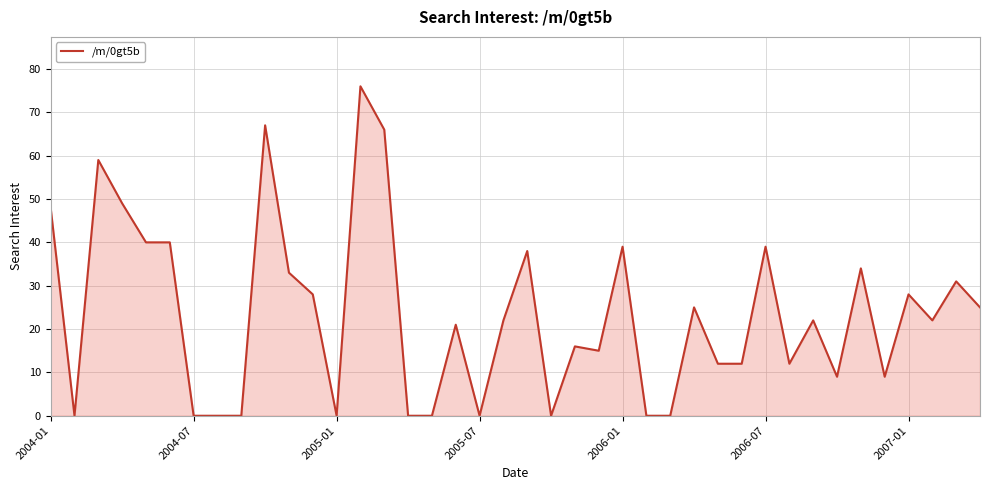

Does the chart have visible grid lines?

Yes